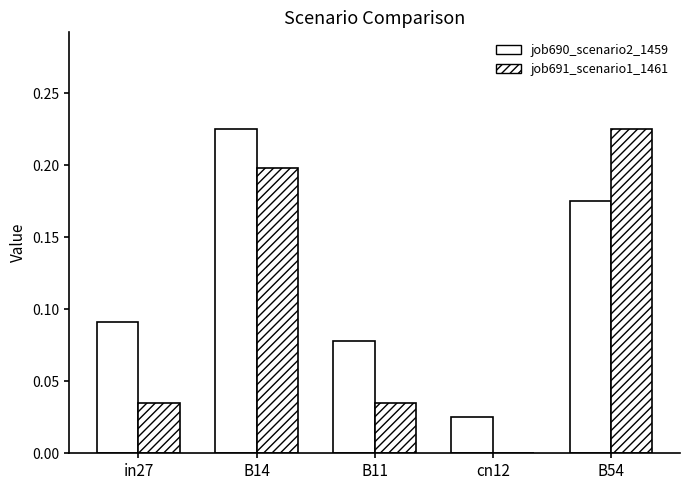

How many values in job691_scenario1_1461 are above zero?

4